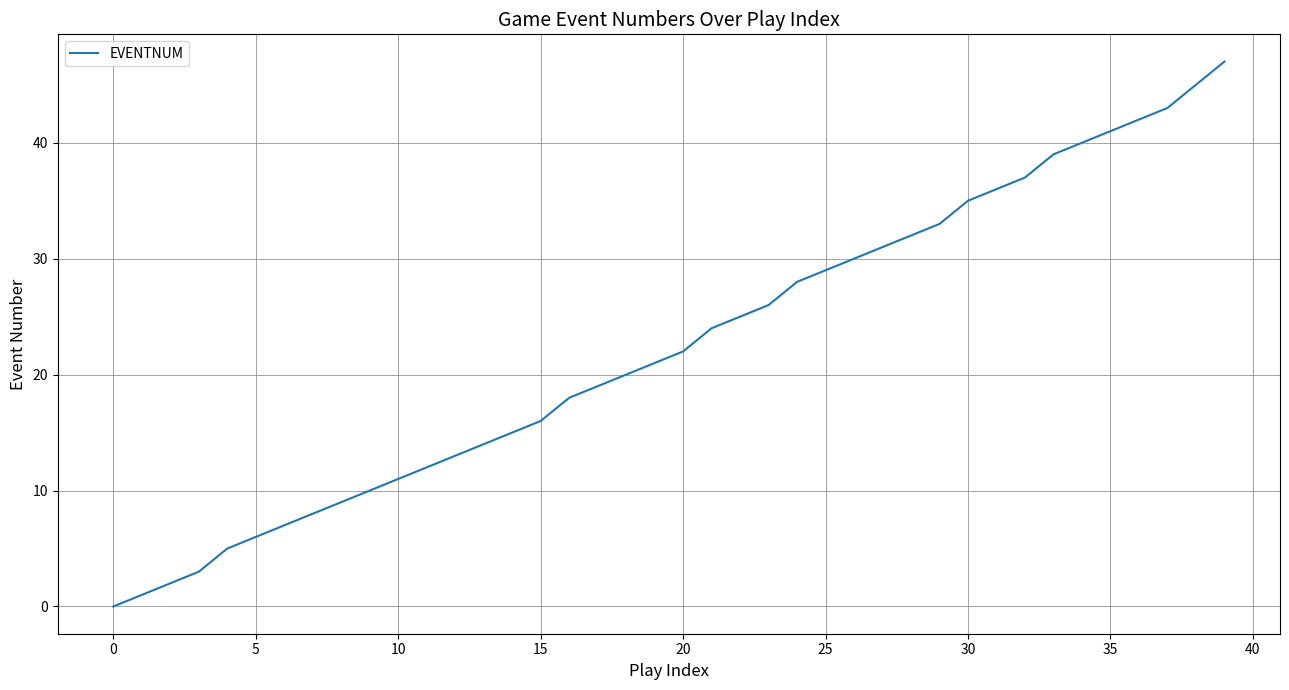

What is the difference between the maximum and minimum values?

47